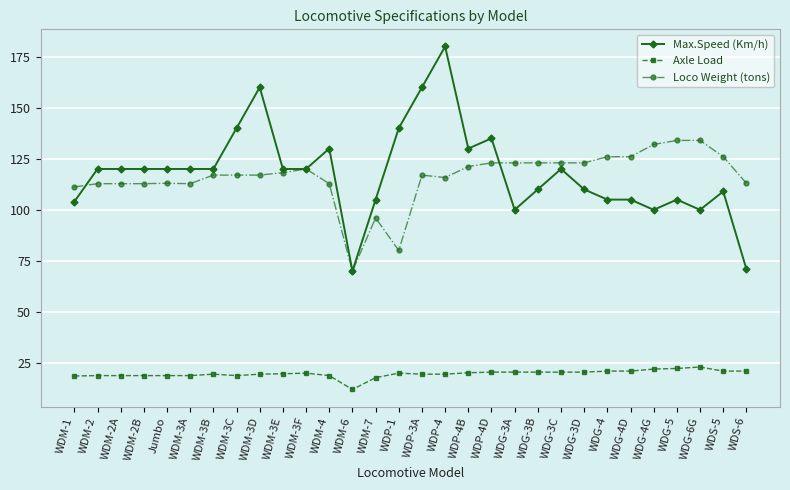

True or false: Loco Weight (tons) has more than 0 interior local peaks.

True